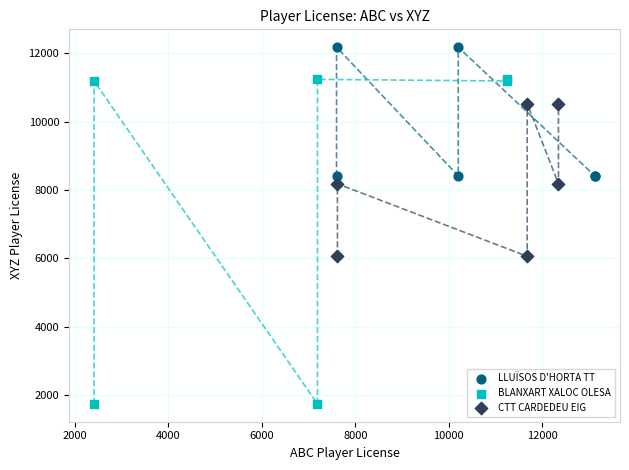

Which series has the widest spread of Y values?

BLANXART XALOC OLESA